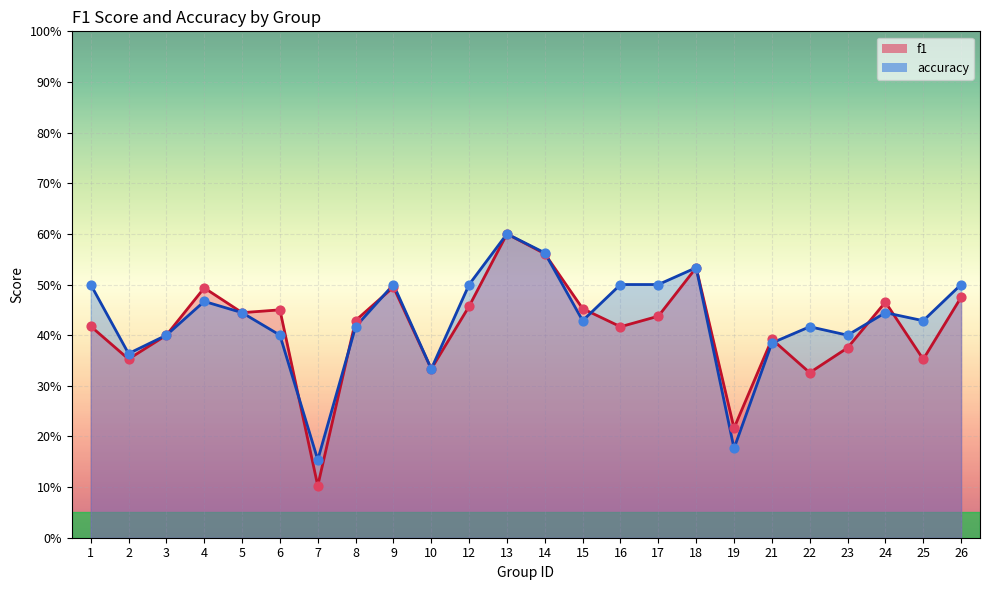

At how many categories does at least one series exceed 0?

24